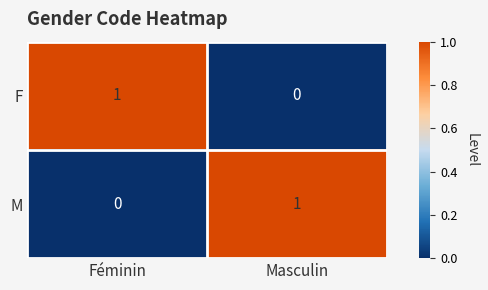

Count the number of categories in the chart.

2